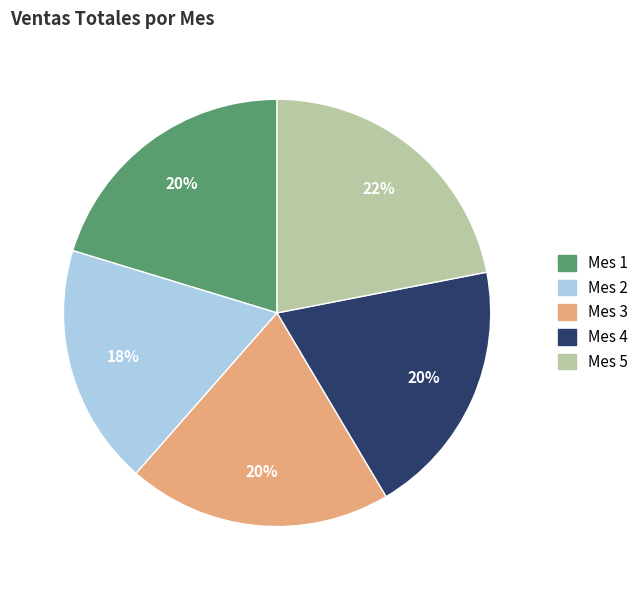

Does Mes 3 represent more than half of the total?

No